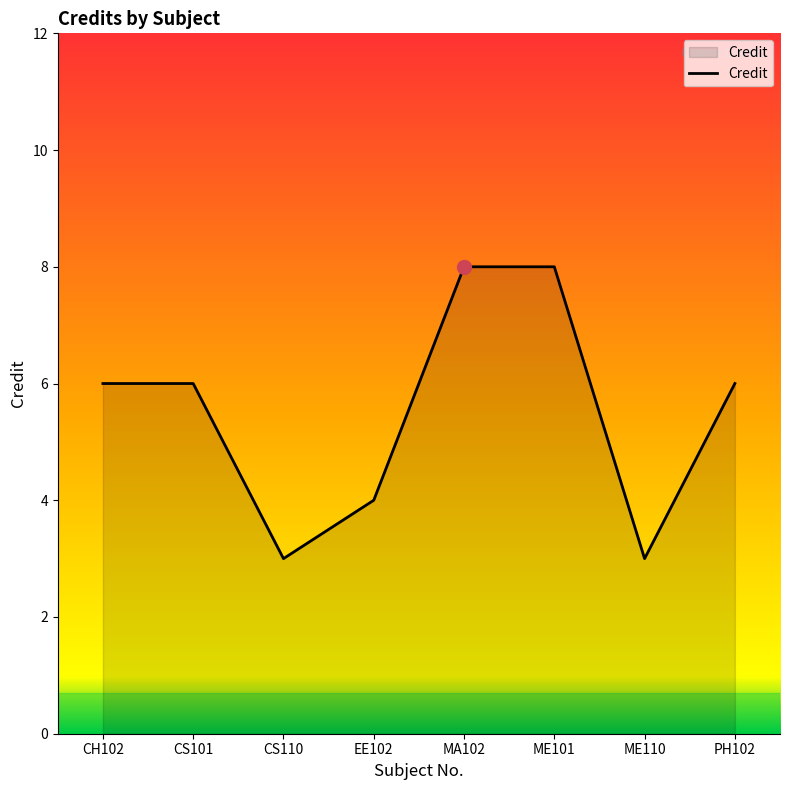

How many interior local valleys (lower than both neighbors) does the data have?

2